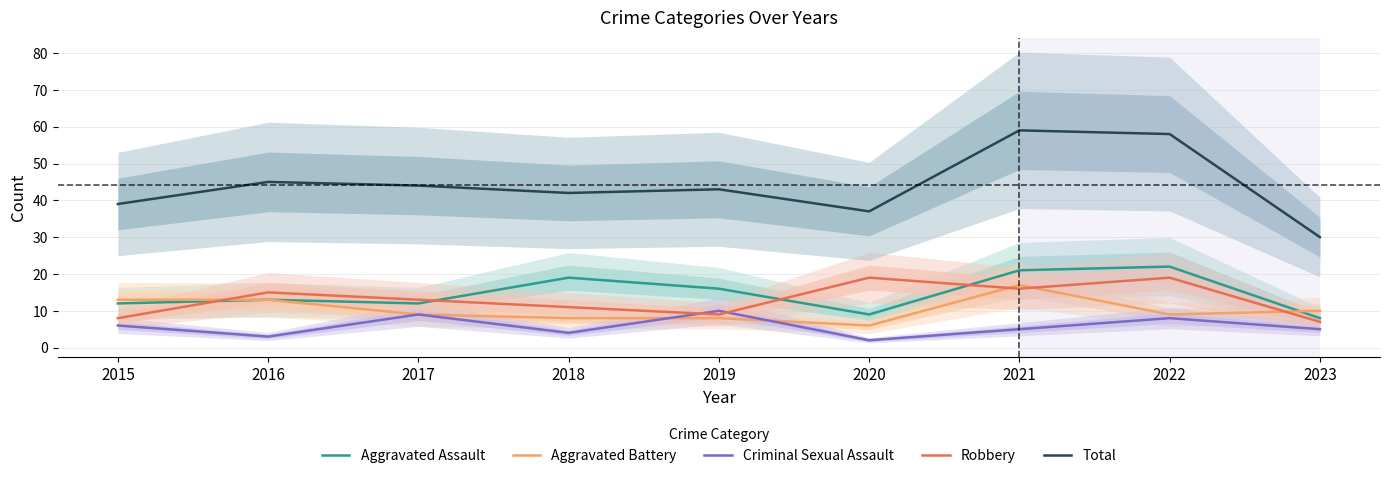

What is the difference between the highest and lowest values at 2021?

54